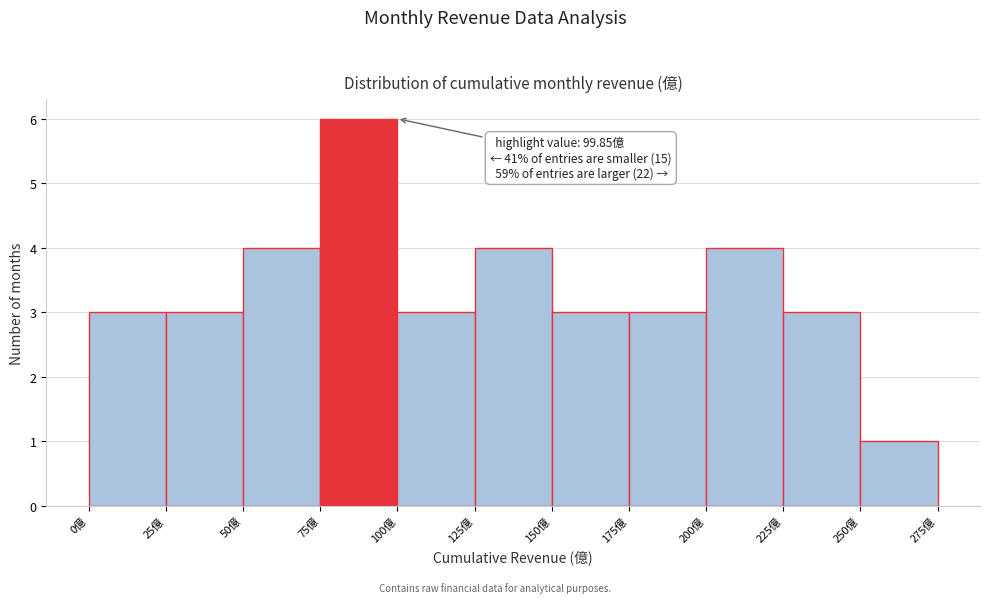

Over which range of the x-axis is the bar tallest?

75 to 100